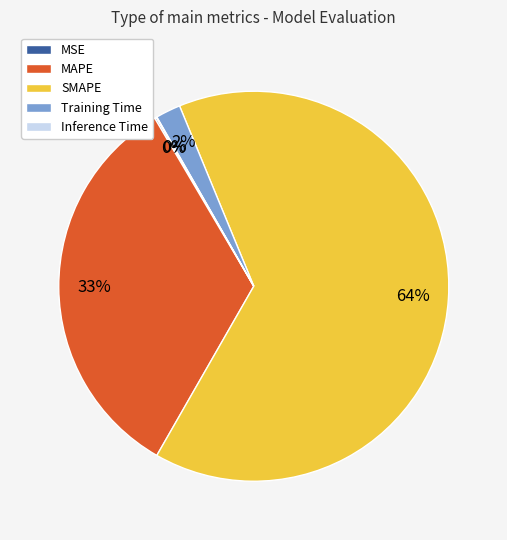

To the nearest percent, what is the average slice percentage?

20%